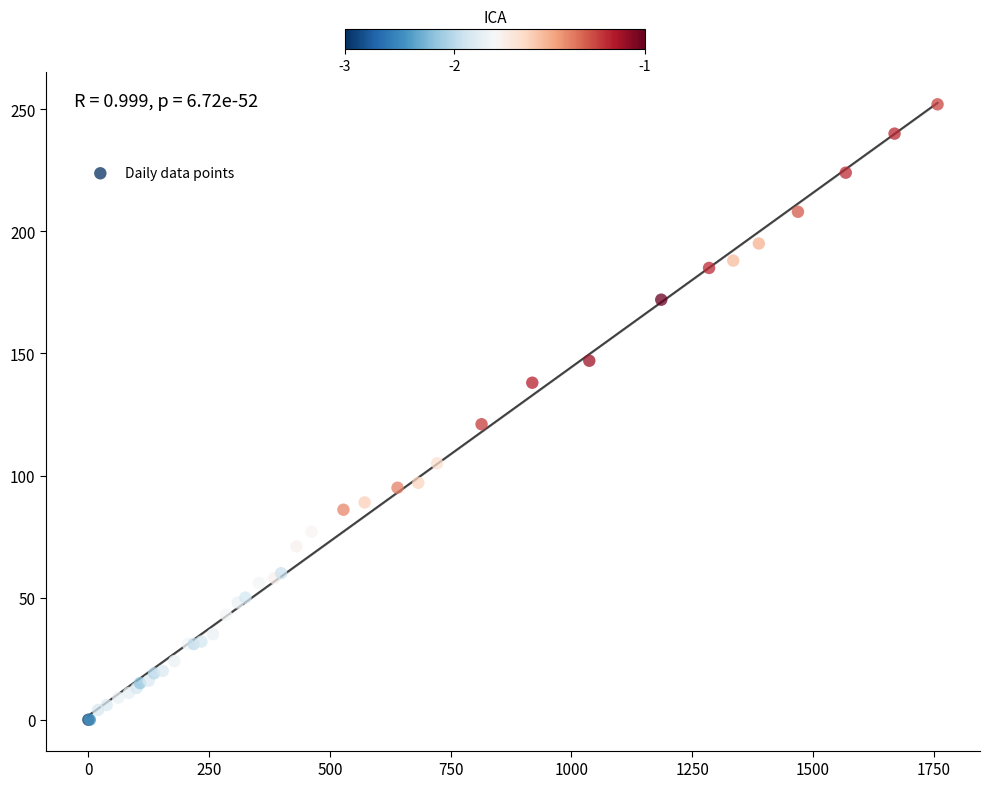

What Y value in the scatter plot is closest to 126?

121